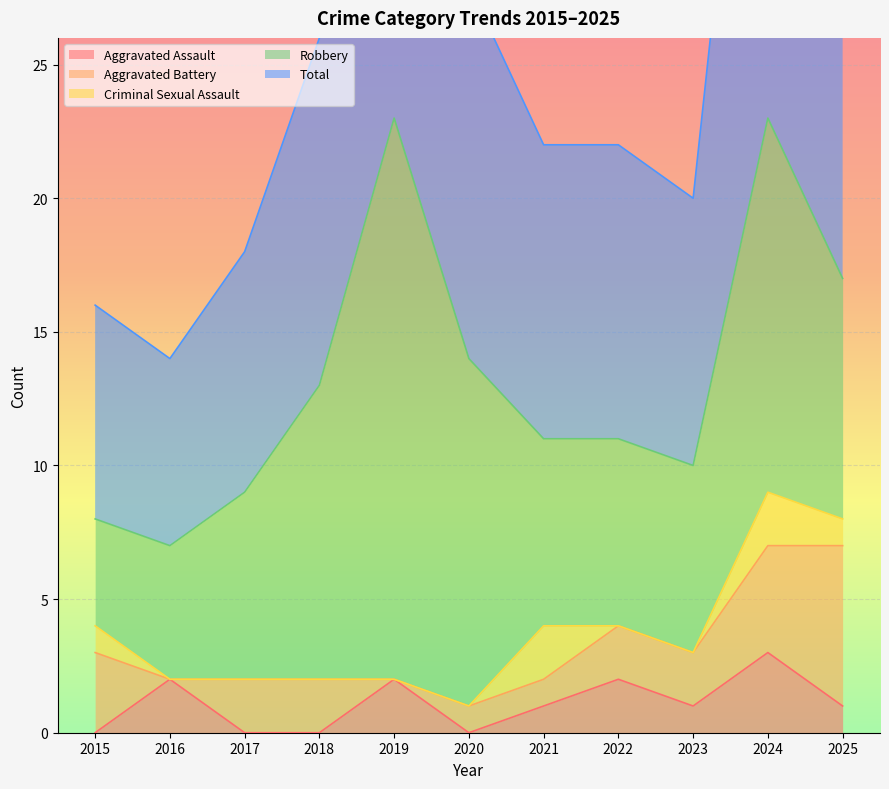

Which label corresponds to the largest value in the chart?

2019